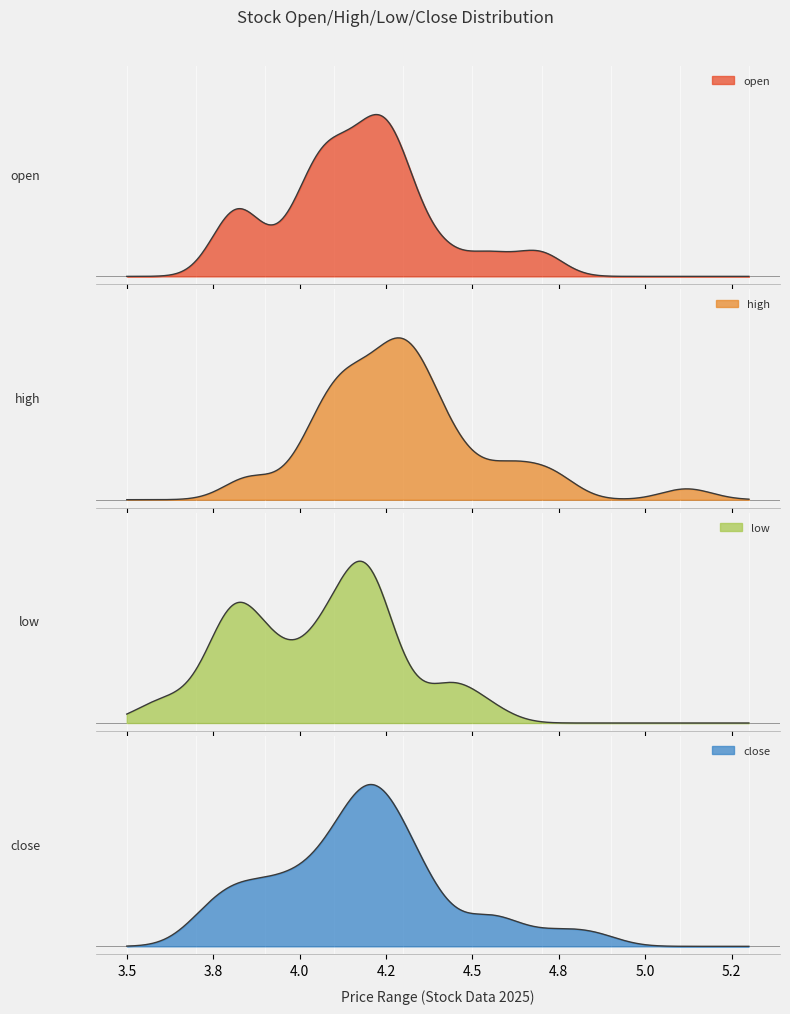

The open series shows 6.6 at 22. True or false?

False